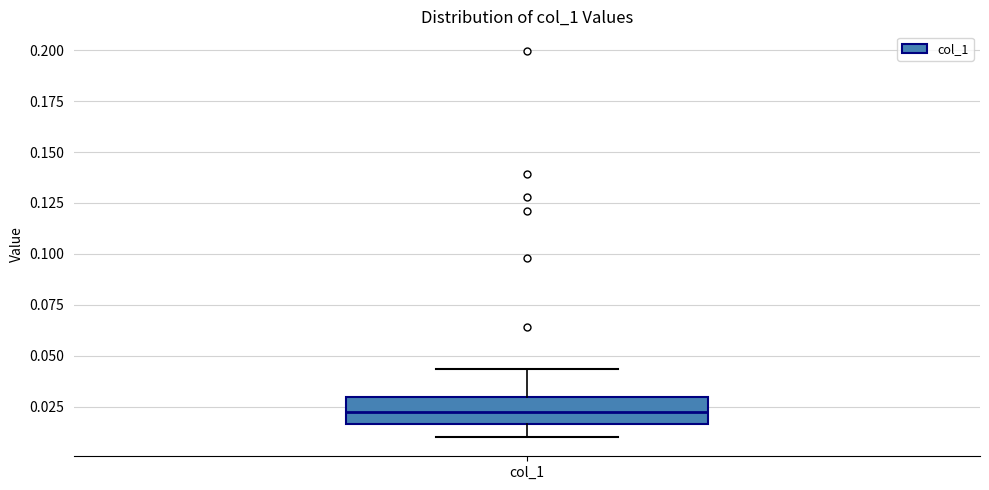

Where does the upper whisker of the box for col_1 end on the y-axis? The values are not printed on the chart, so give them approximately, as read against the axis.

0.045